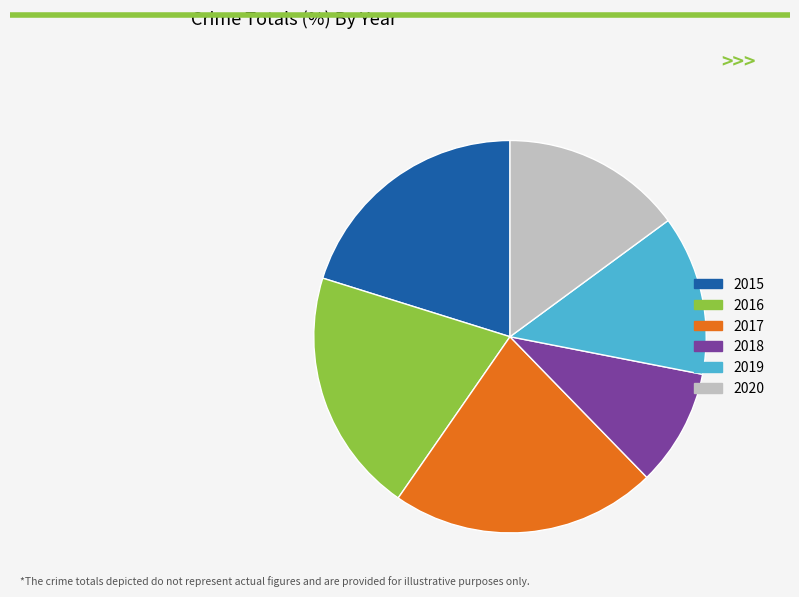

Is the sum of 2019 and 2018 greater than half?

No